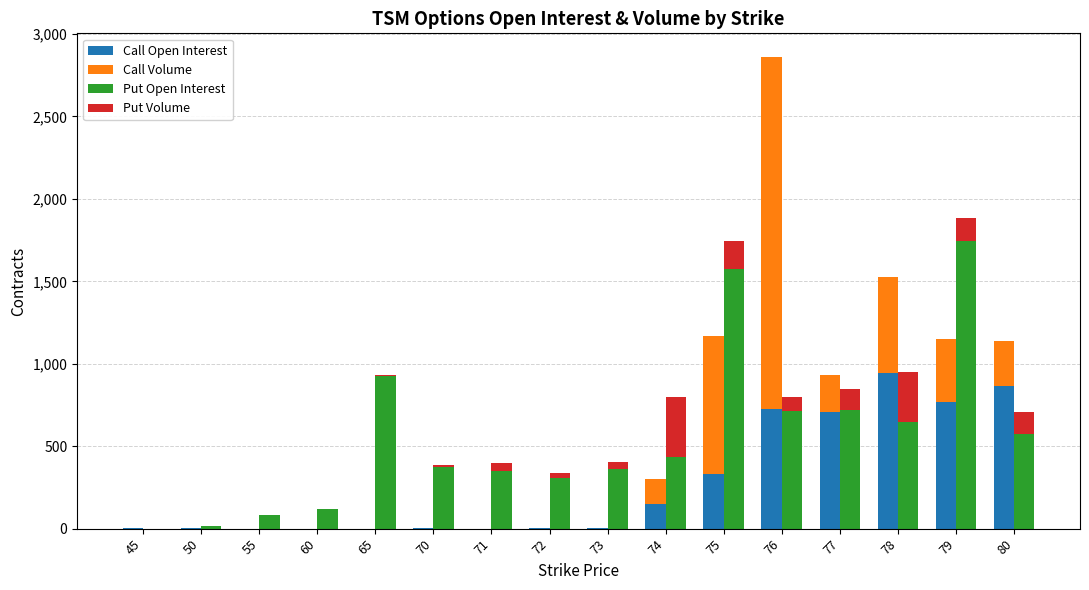

At which category is the sum across all series the highest?

76